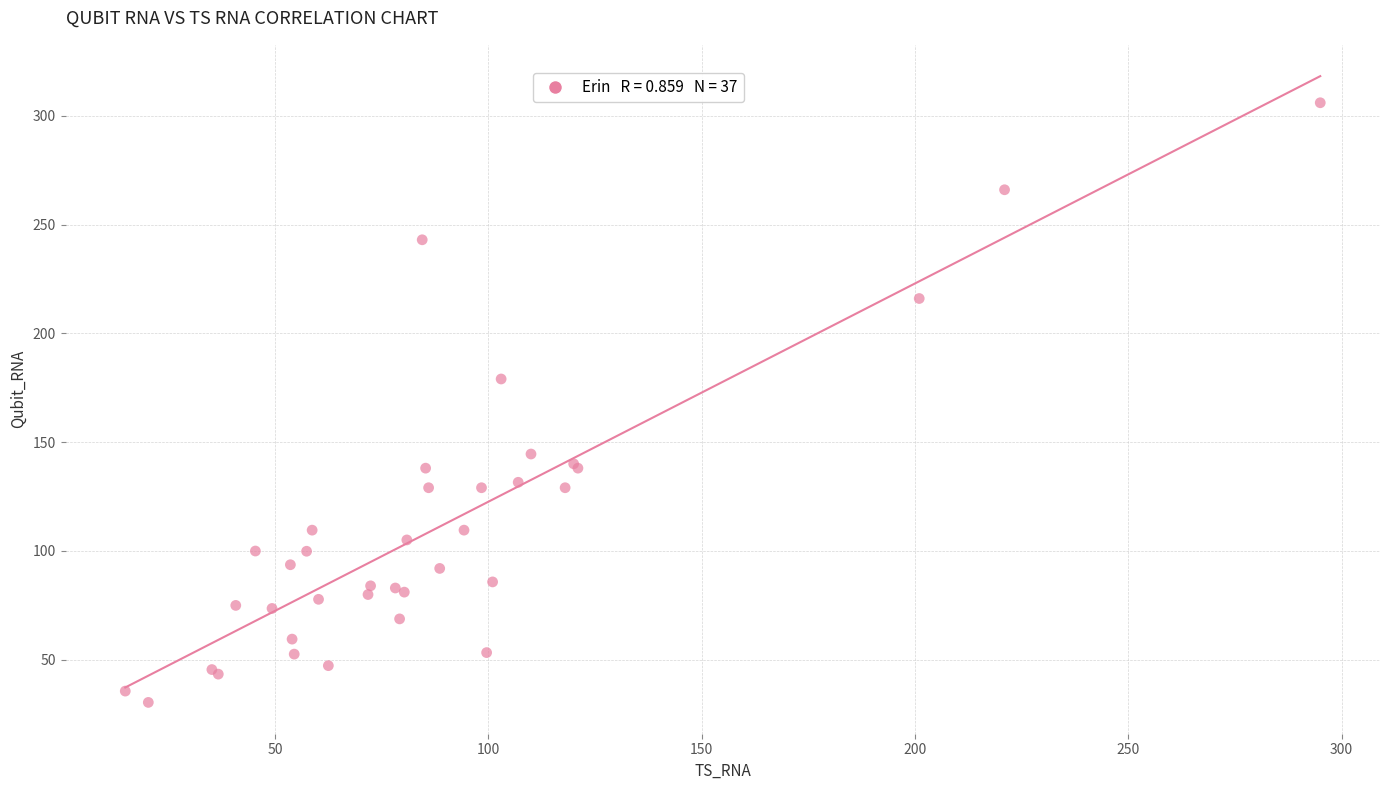

What Y value in the scatter plot is closest to 168?

179.0